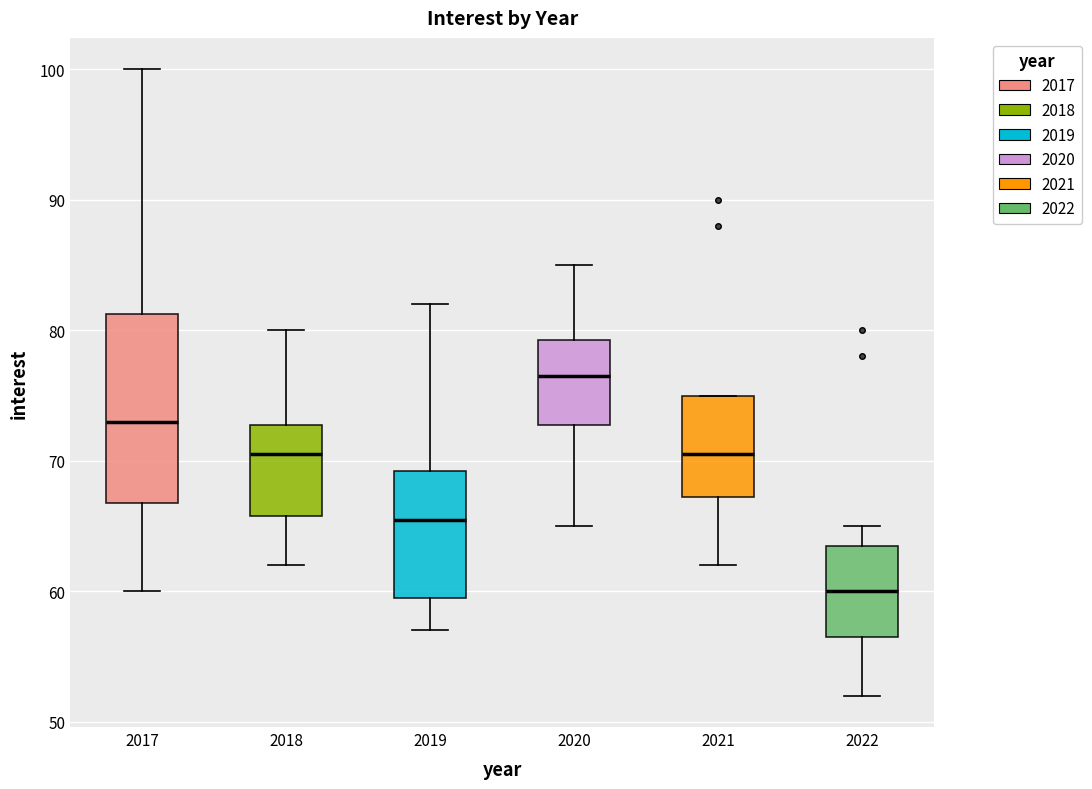

Where does the median line of the box at x = 2019 sit on the y-axis? The values are not printed on the chart, so give them approximately, as read against the axis.

66